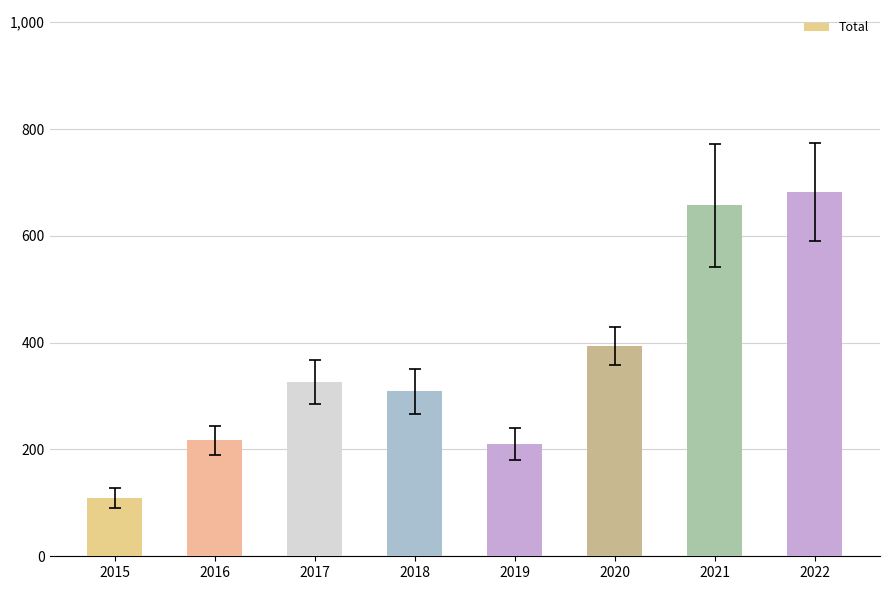

At which label is the value closest to 395?

2020